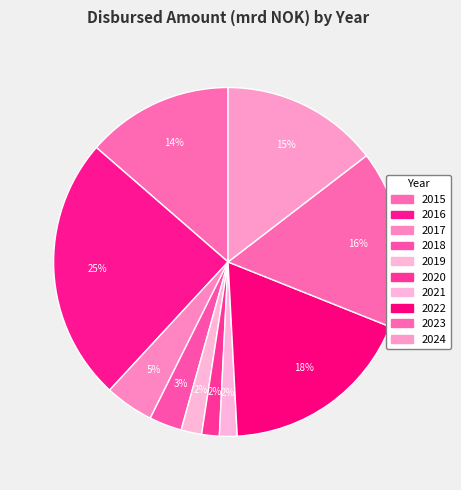

Count the number of slices in the pie.

10